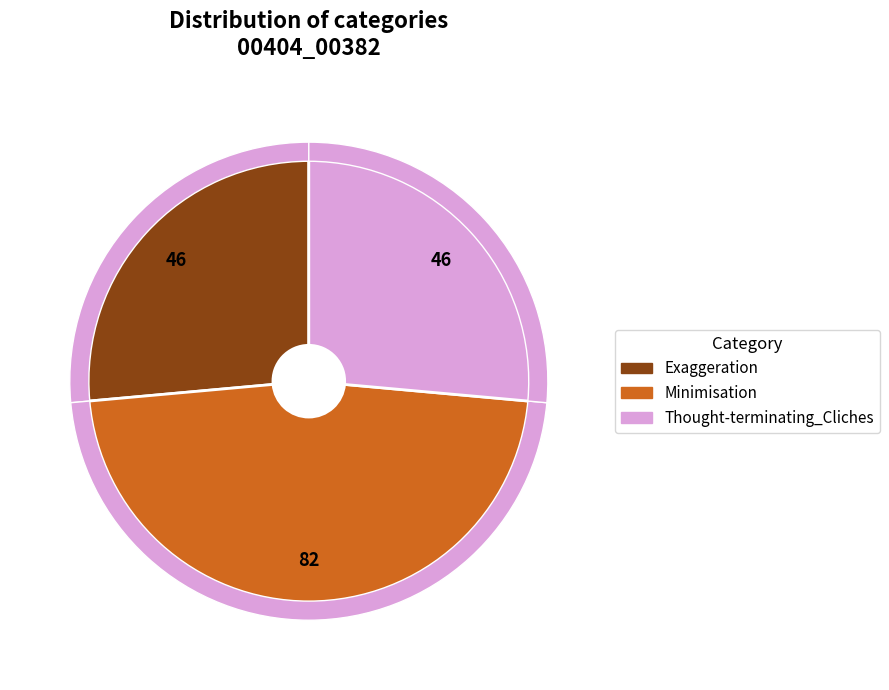

How many segments does this pie chart have?

3